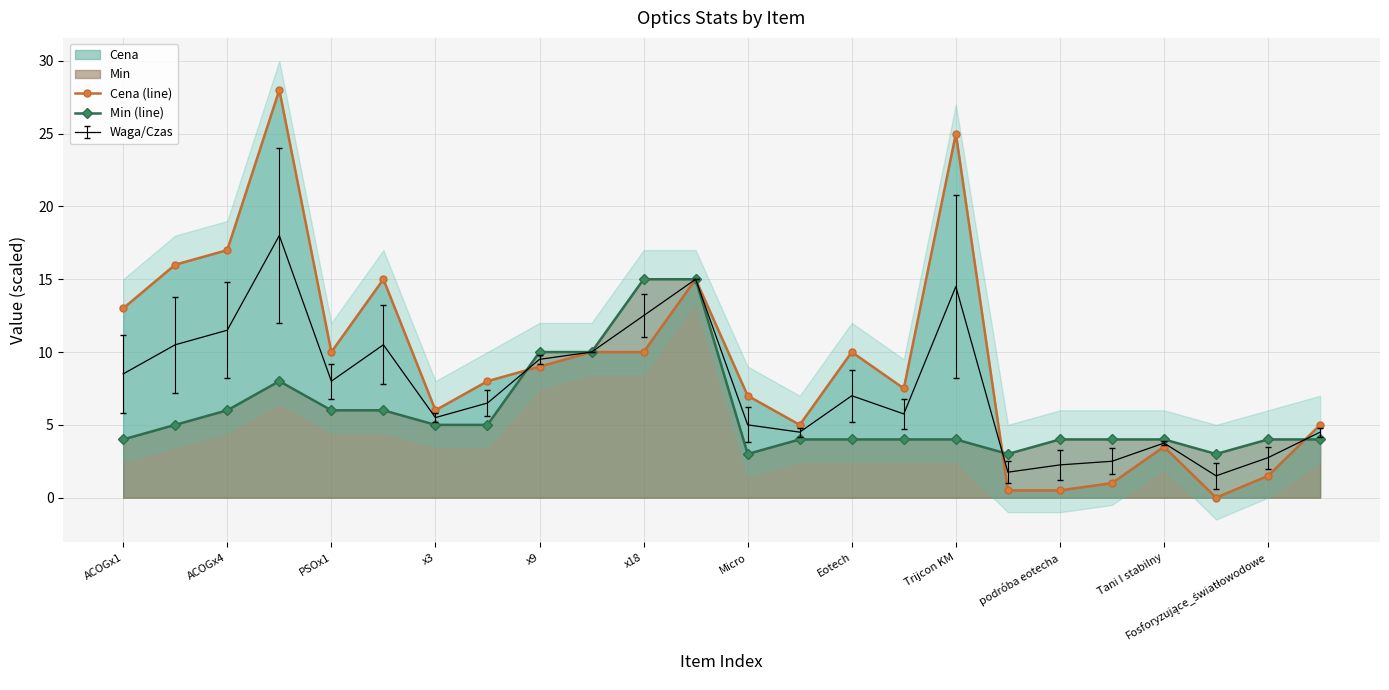

What is the approximate value of Min (line) at Trijcon KM?

4.0